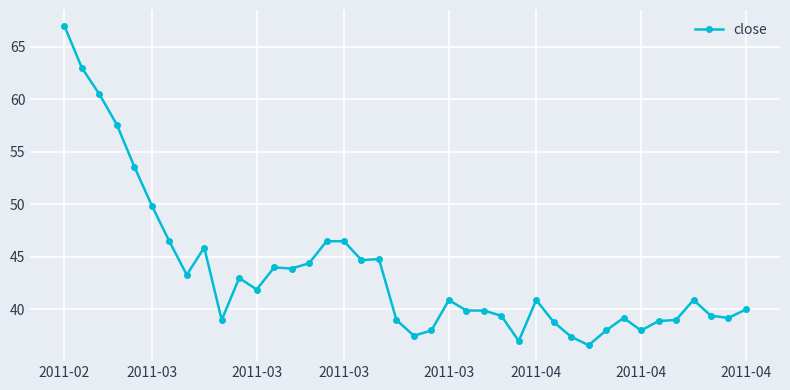

What is the difference between the maximum and second lowest values?

30.0